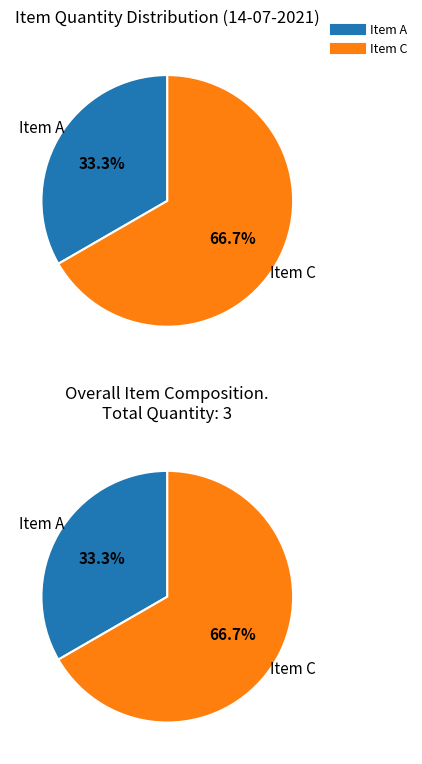

Is it true that Item C is 67% of the pie?

True